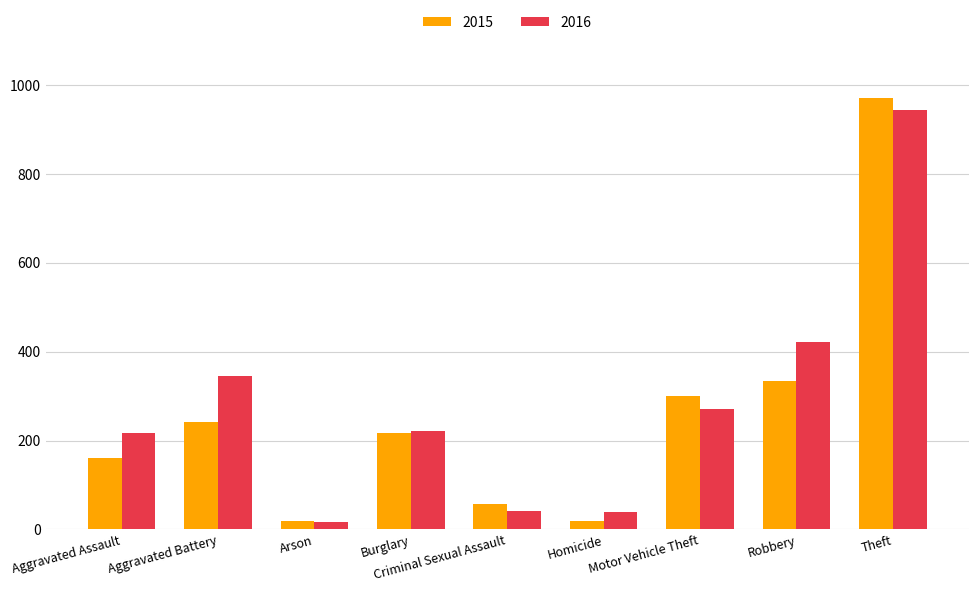

What are all the series names shown in the legend?

2015, 2016